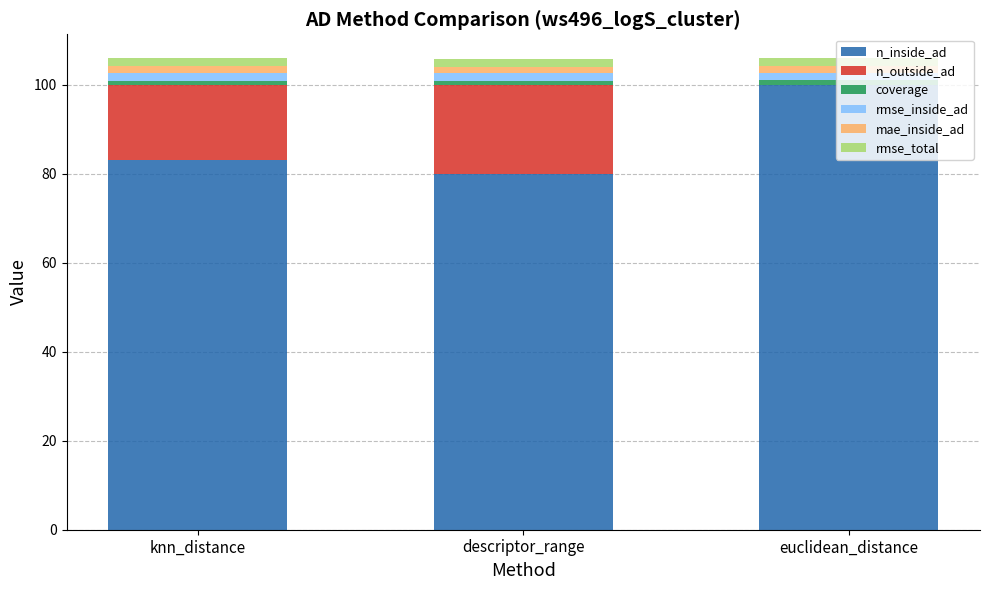

What is the highest value of the n_inside_ad series?

100.0